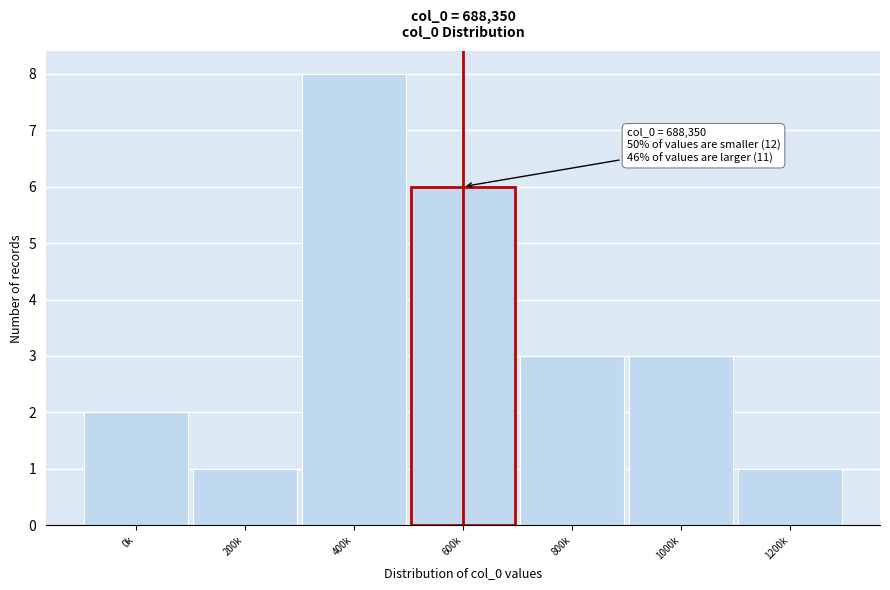

Reading left to right, list all the values displayed in this chart.

0k=2	200k=1	400k=8	600k=6	800k=3	1000k=3	1200k=1